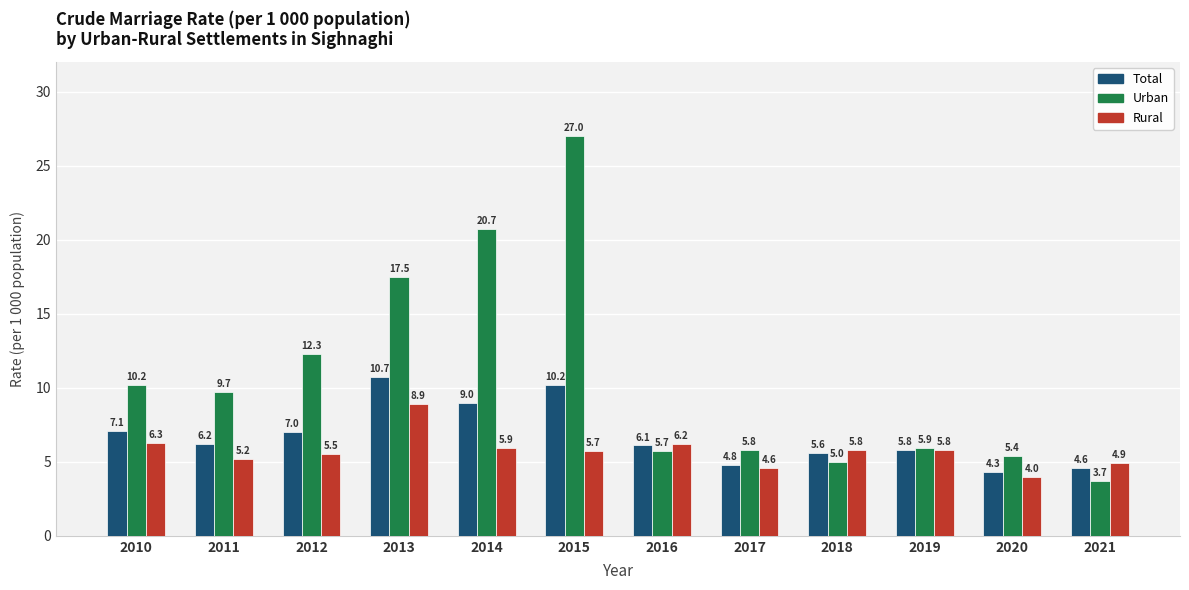

What are all the series names shown in the legend?

Total, Urban, Rural